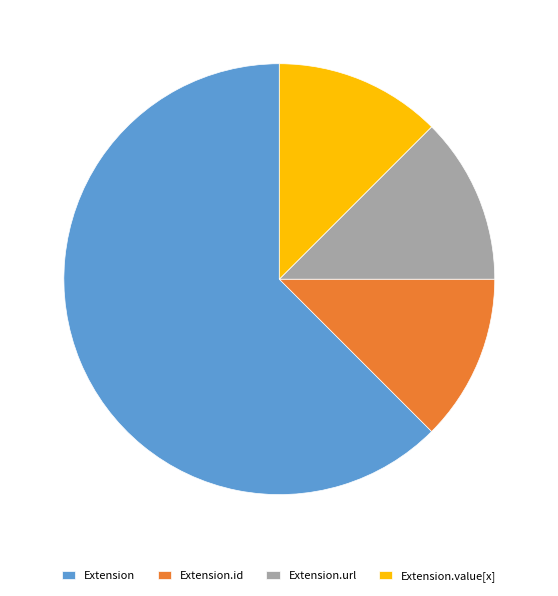

Is there a majority slice in this chart?

Yes